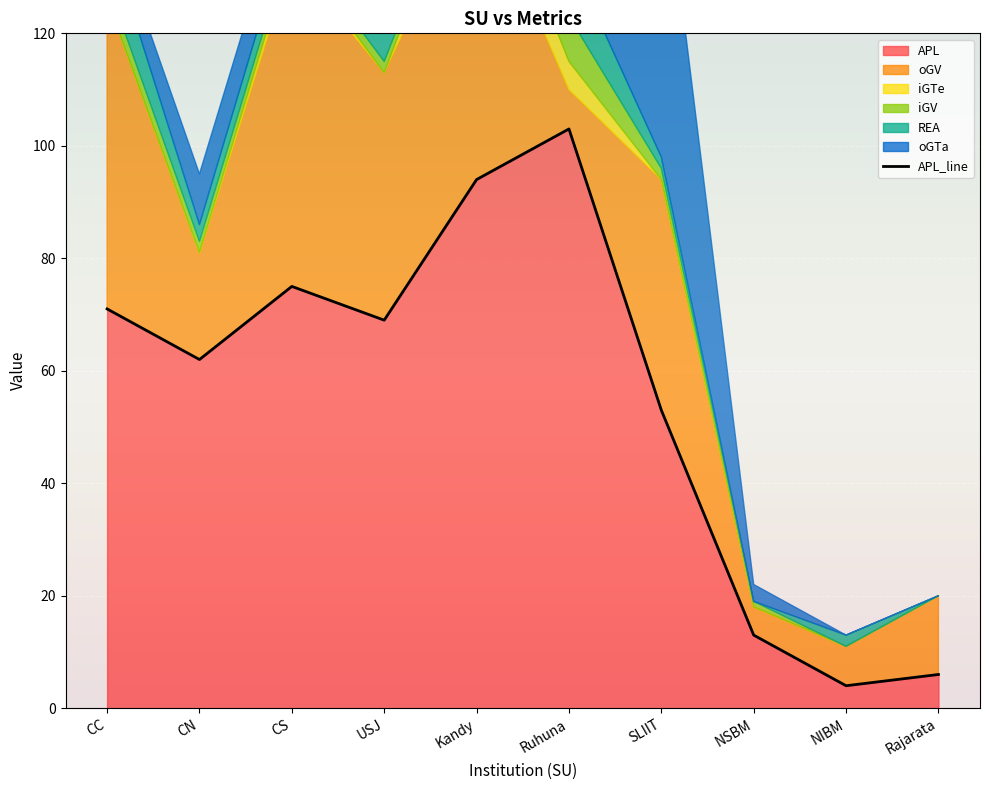

True or false: there are more than 1 points higher than both neighbors.

True